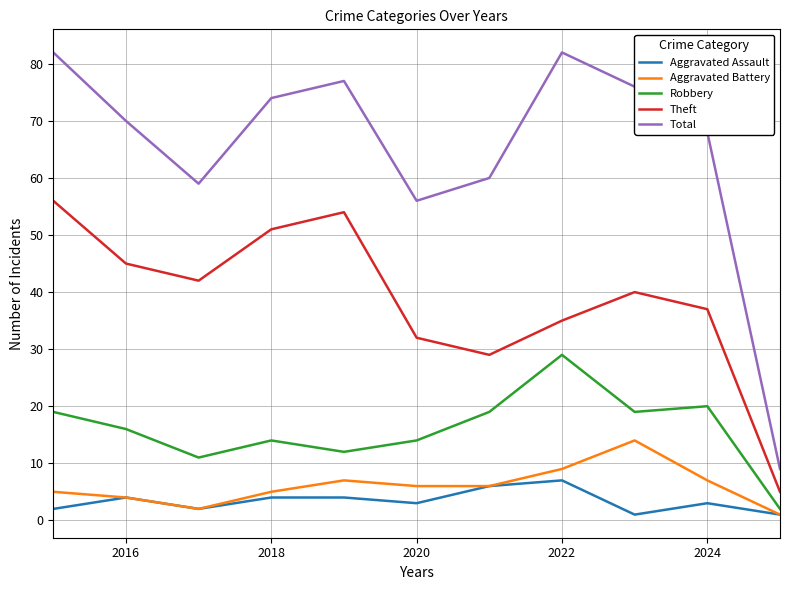

True or false: Total and Robbery intersect in this chart.

False